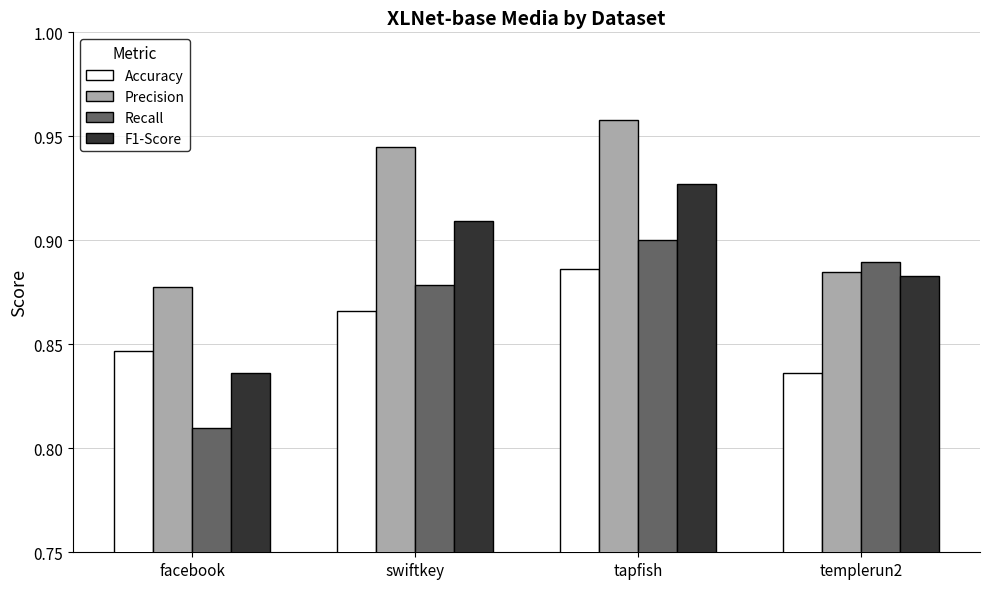

At tapfish, list the series in order from smallest to largest.

Accuracy, Recall, F1-Score, Precision